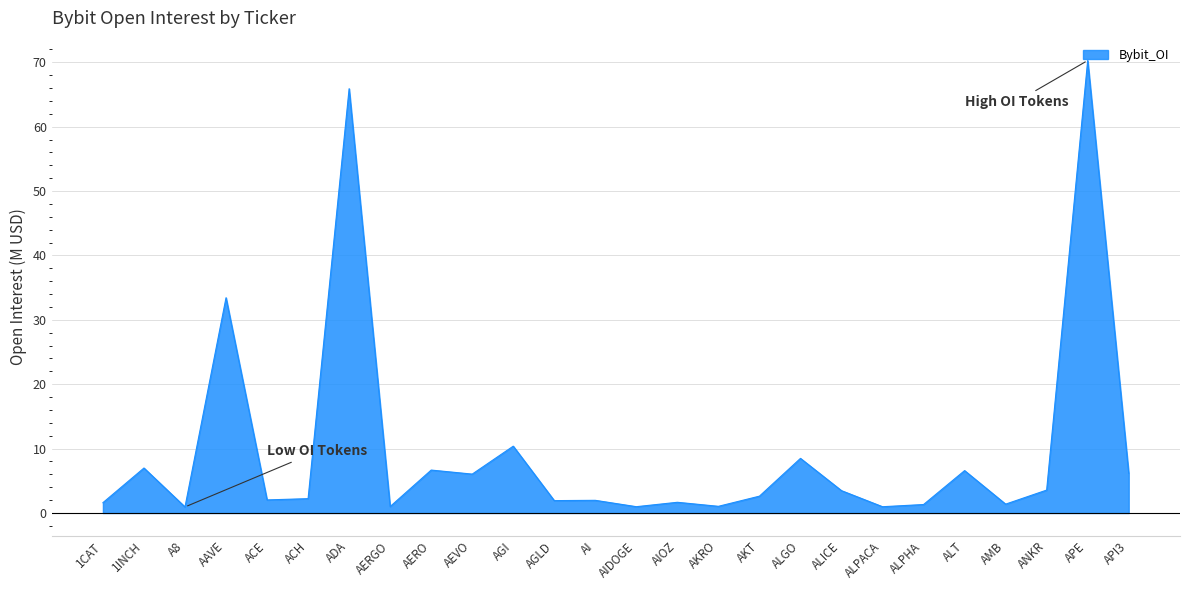

Is it true that the value at AGI is 17.8?

False